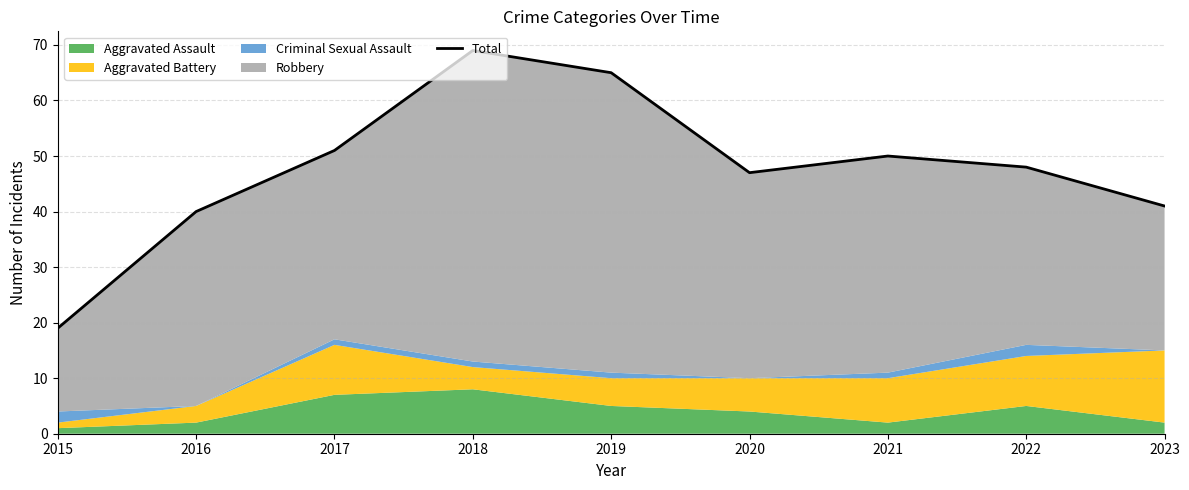

What is the average value?

48